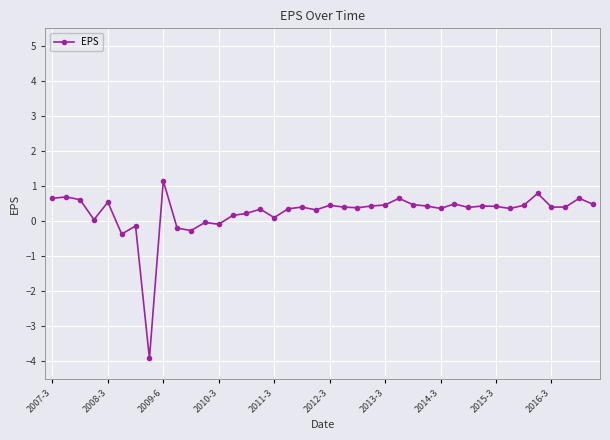

What is the sum of all values?

9.8